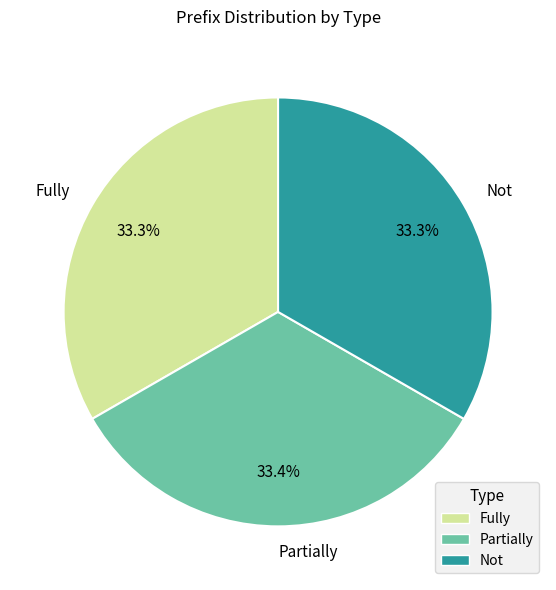

To the nearest percent, what portion does Not represent?

33%